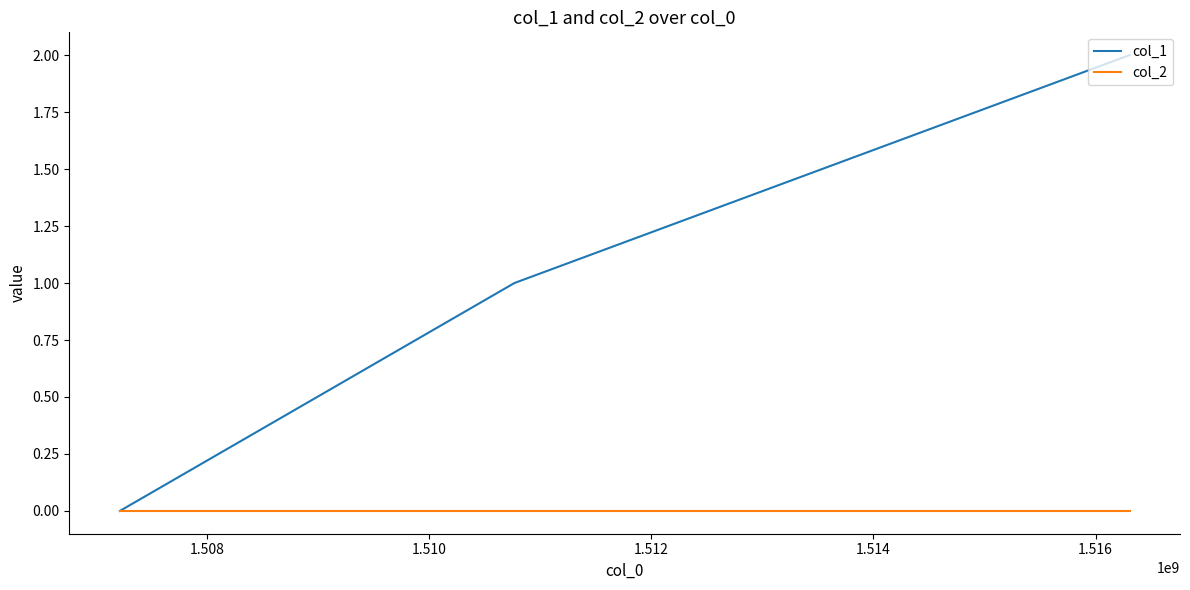

Reading left to right, transcribe all the data shown in this chart.

col_1: 0	1	2
col_2: 0	0	0